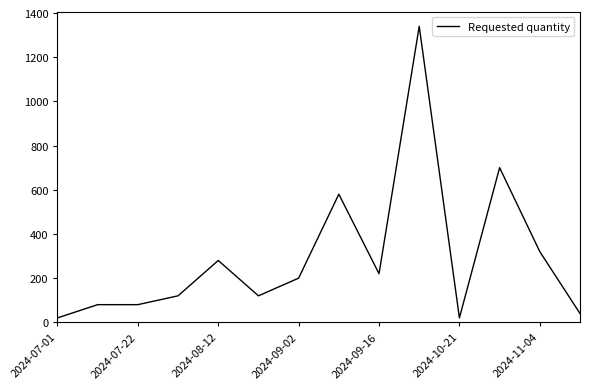

What is the difference between the maximum and minimum values?

1320